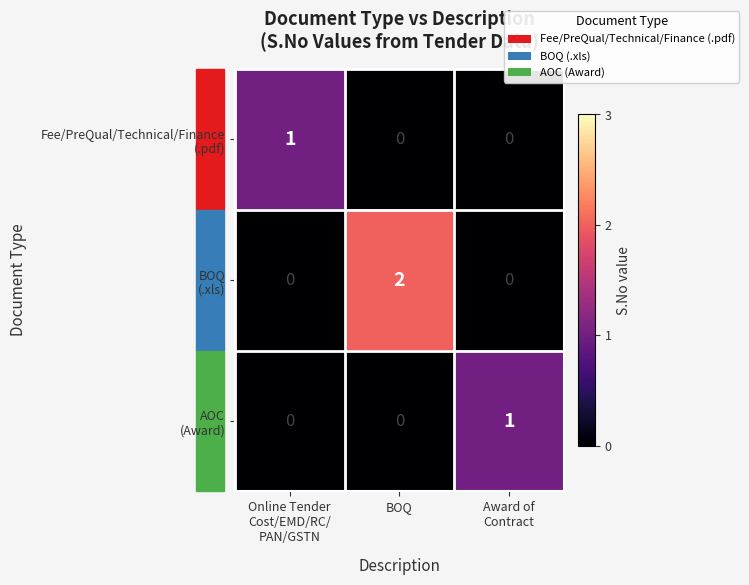

Count the number of data series in this chart.

3